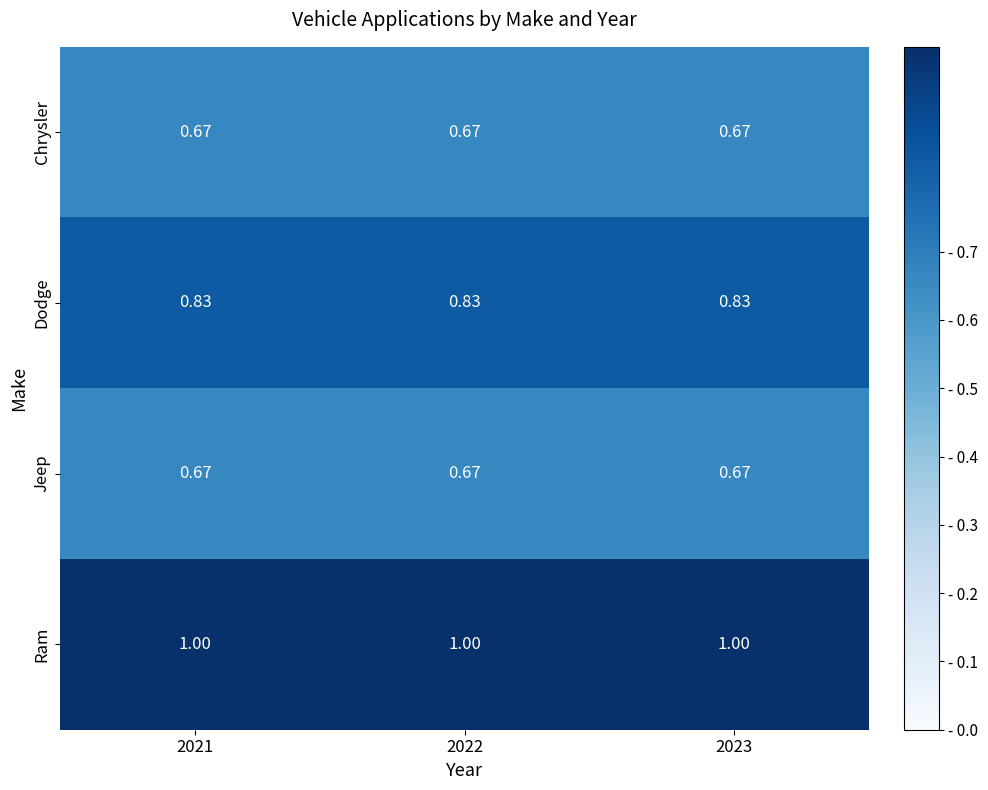

Is the value of Jeep at 2022 greater than the value of Dodge at 2021?

No